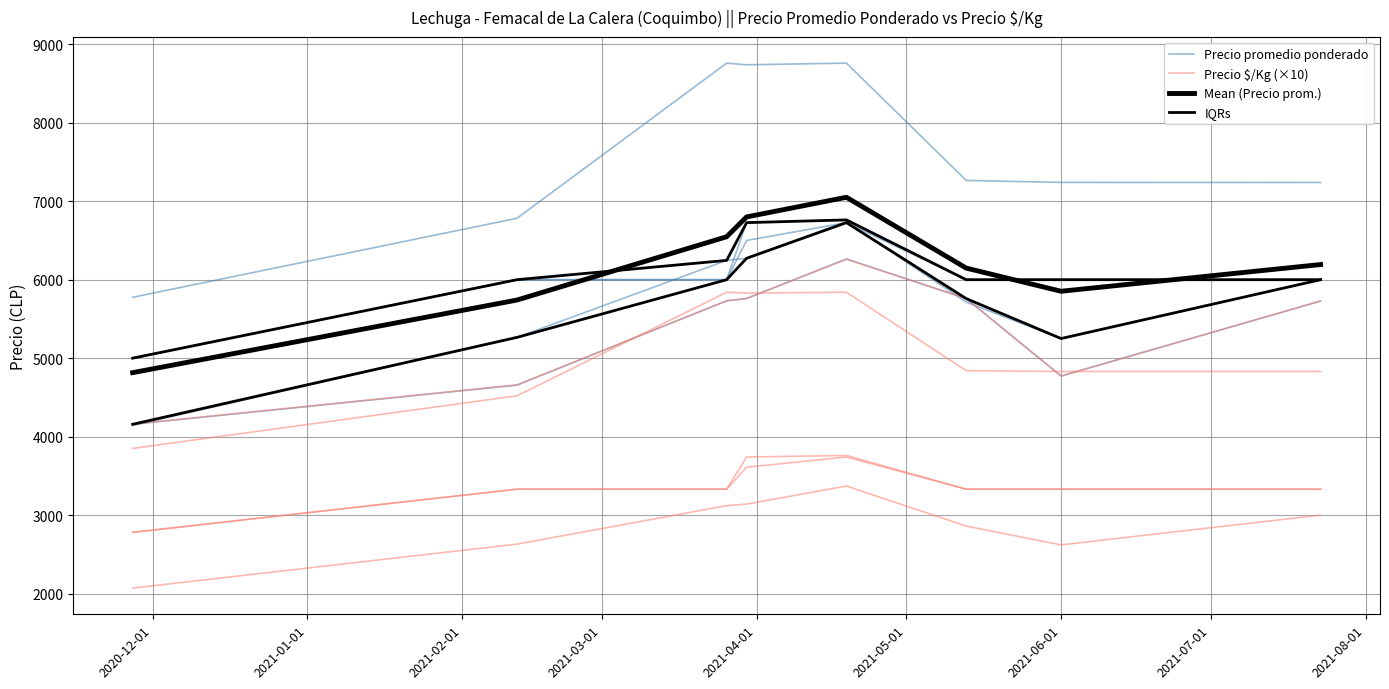

What is the difference between the highest and lowest values at 2021-02-01?

3427.4